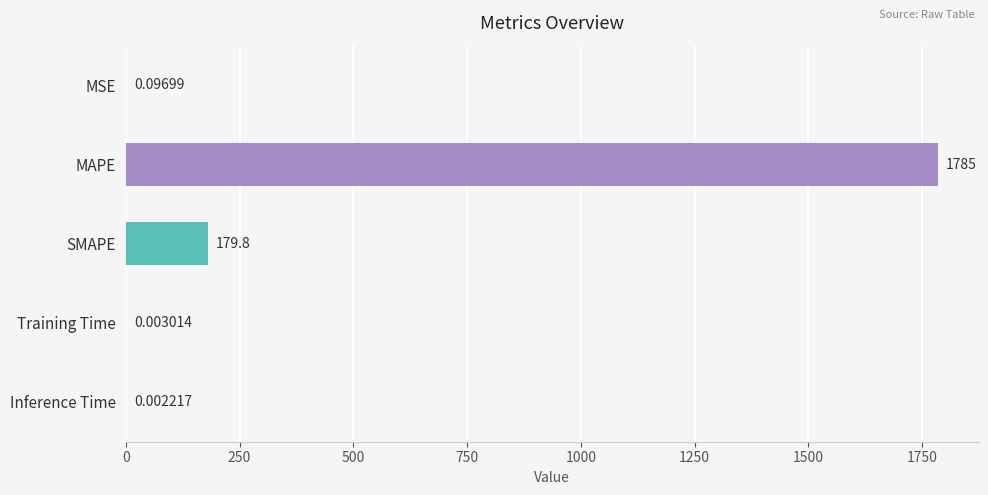

At which label is the value closest to 892?

SMAPE